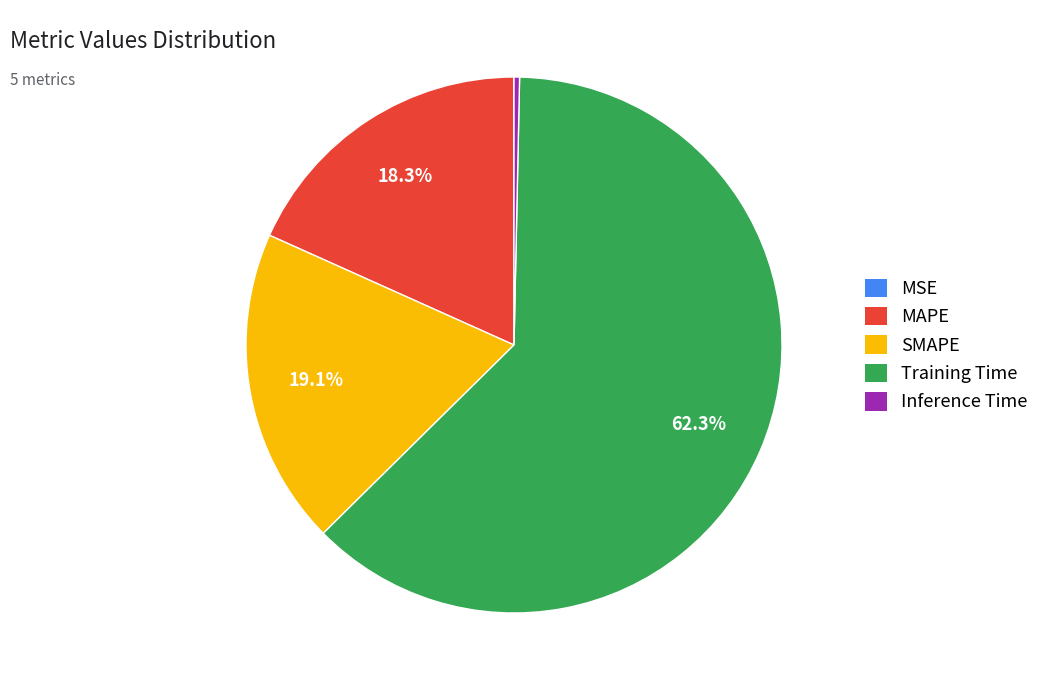

Which category has the biggest portion of the pie?

Training Time